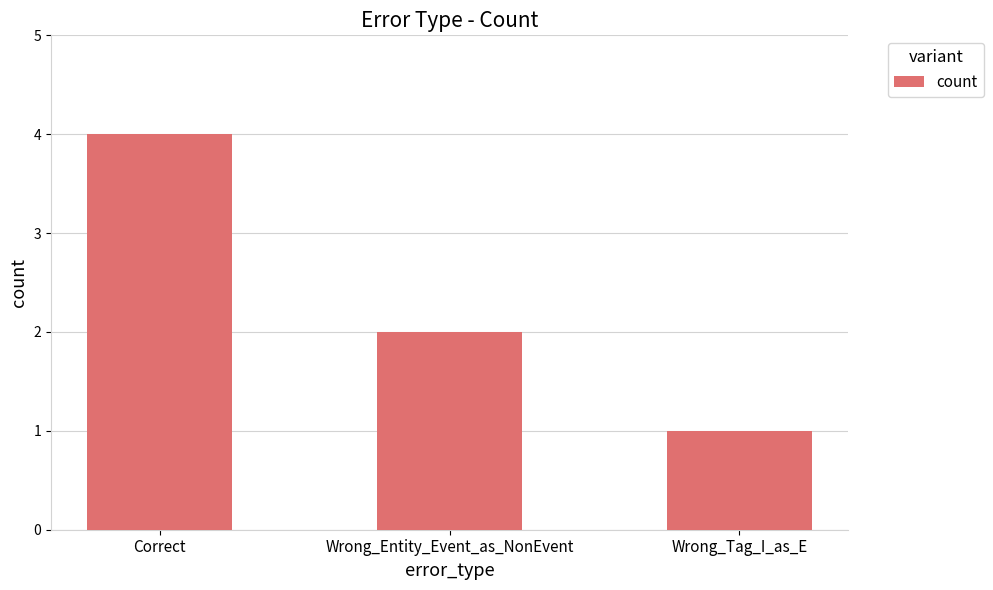

Which category has the lowest value across all series?

Wrong_Tag_I_as_E